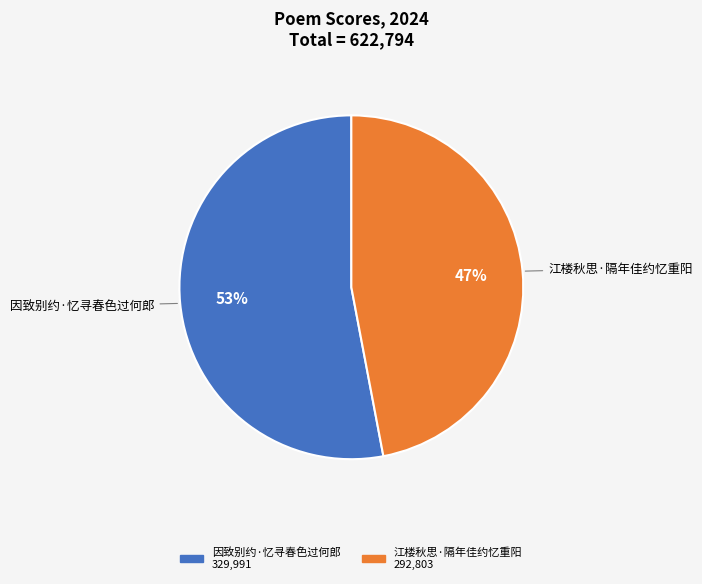

The 江楼秋思·隔年佳约忆重阳 slice represents 33% of the pie. True or false?

False